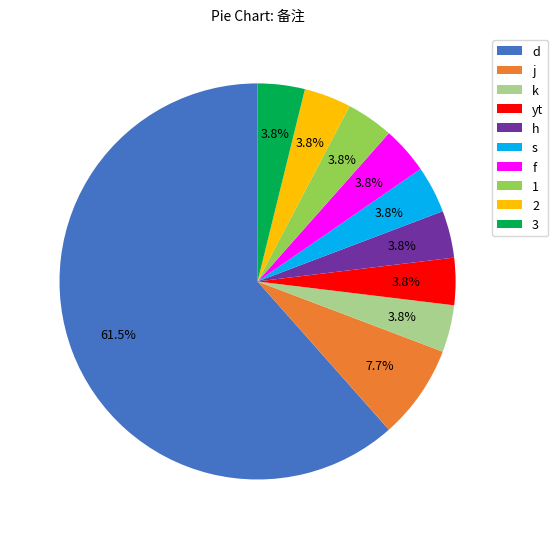

How many slices are in this pie chart?

10